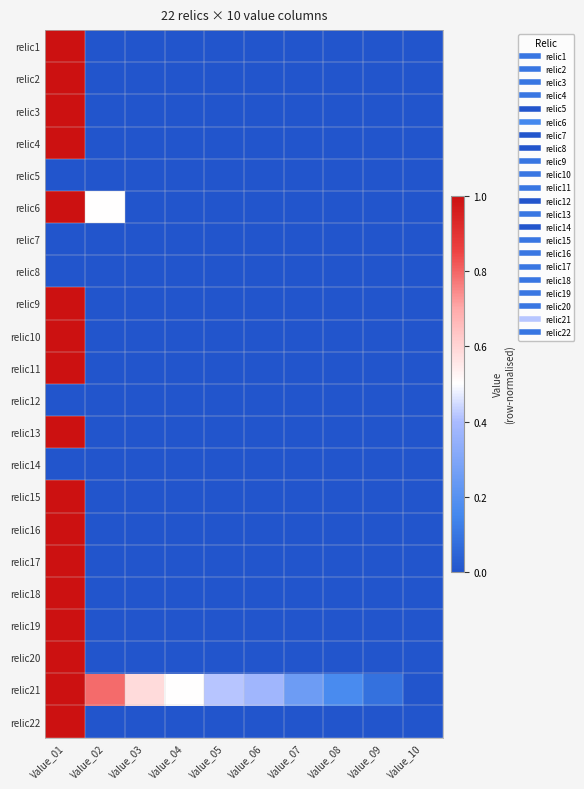

What is the spread (max minus min) of values at Value_07?

0.2